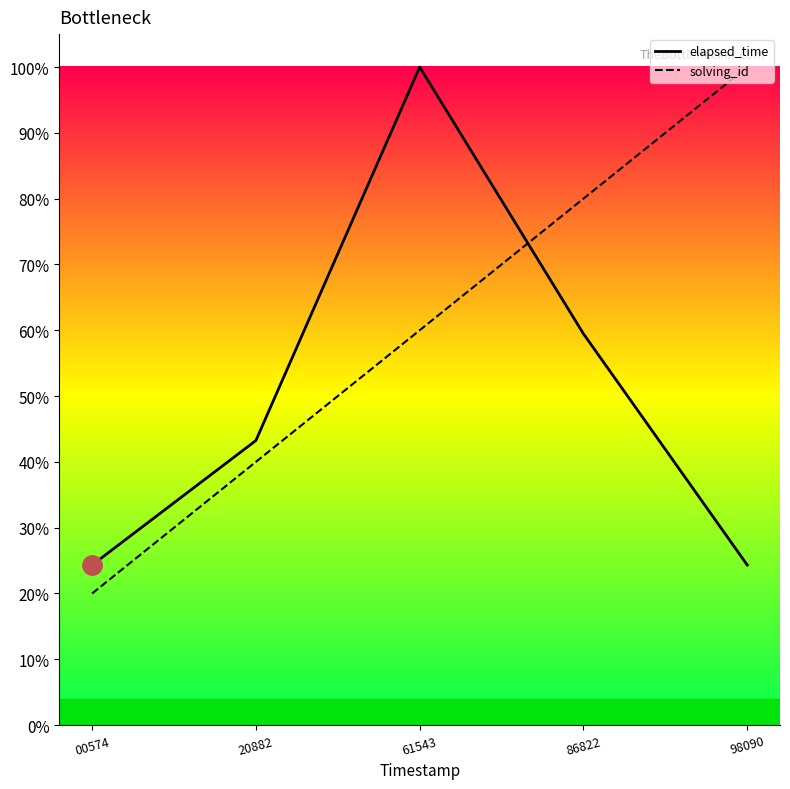

The value of elapsed_time at 98090 is 15.7. True or false?

False